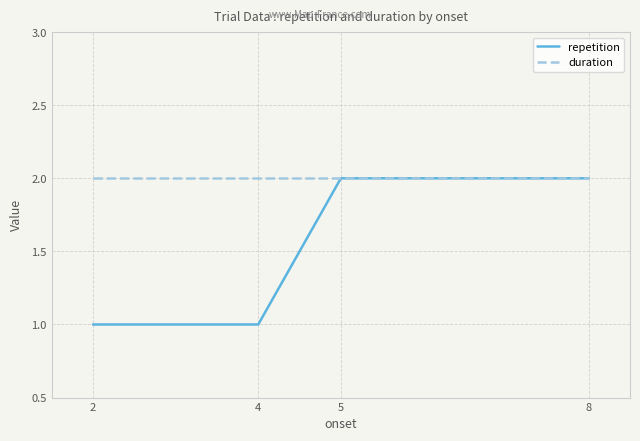

Which series has the largest total across all categories?

duration